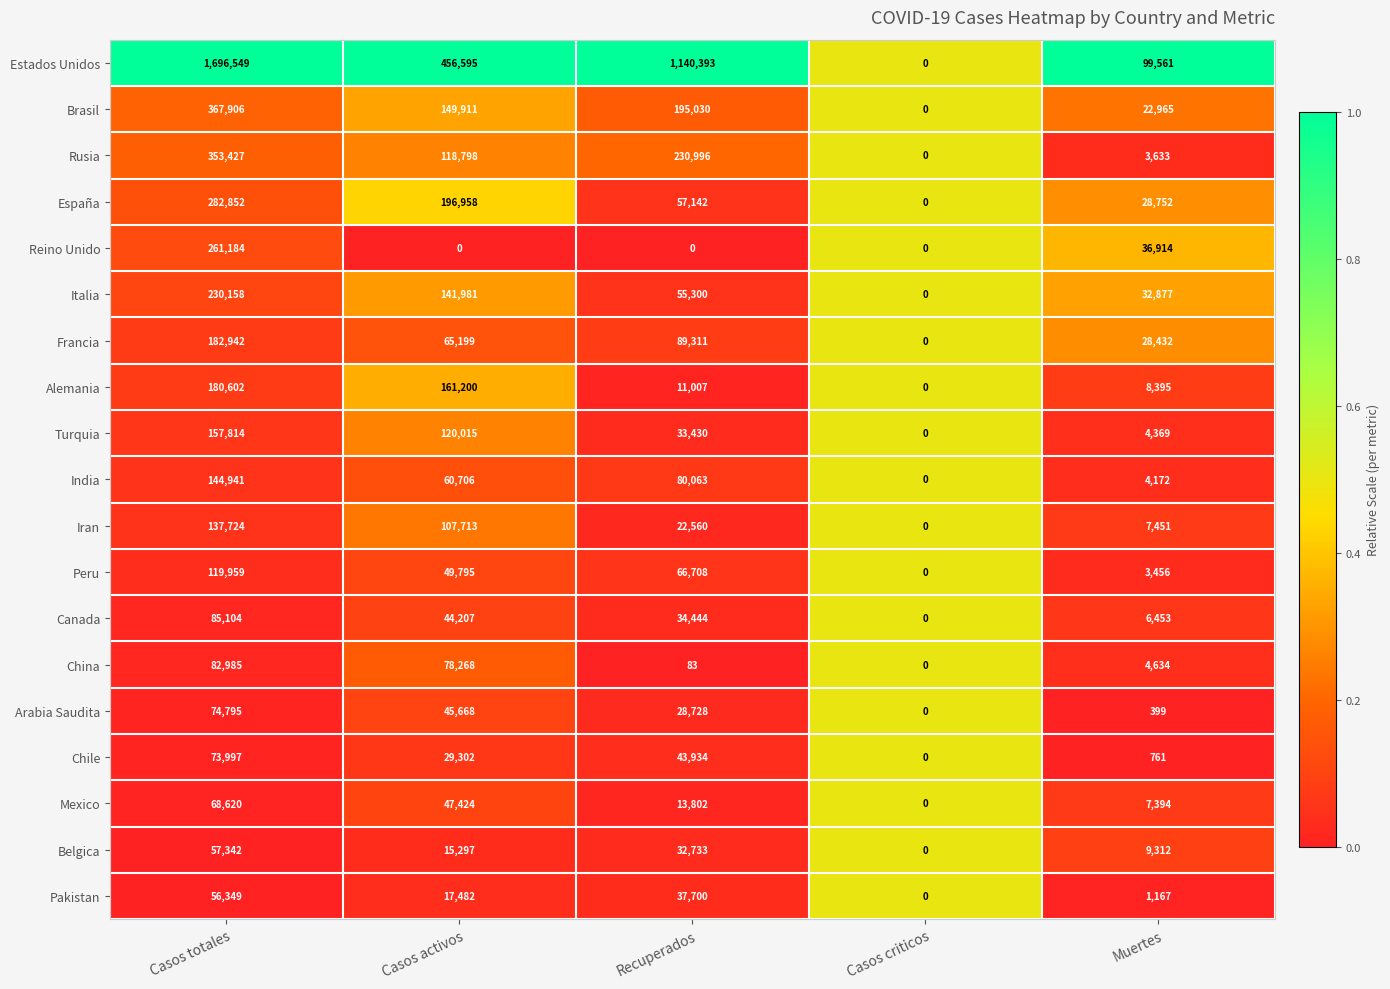

Is it true that Turquia equals 58557 at Recuperados?

False